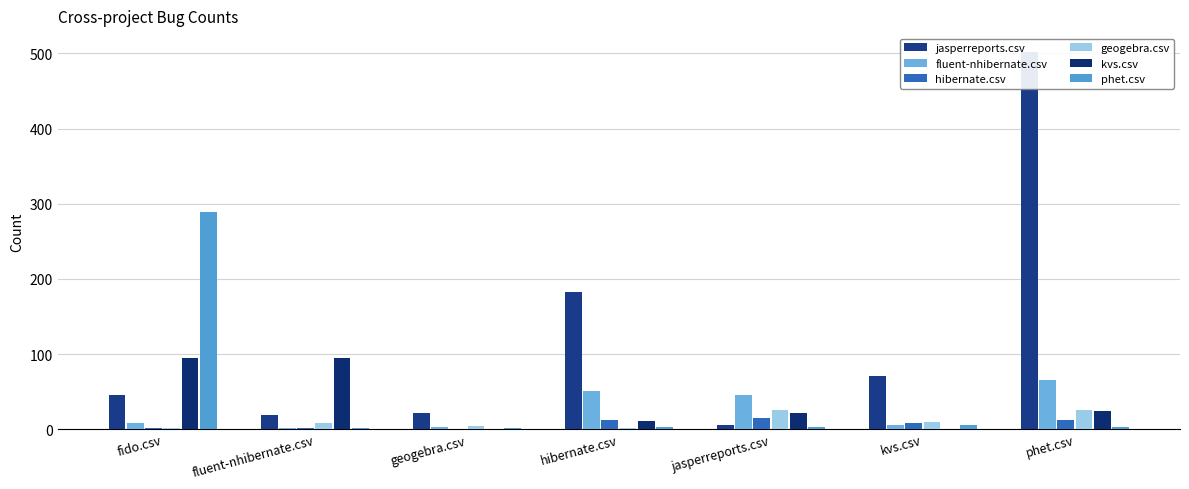

The value of geogebra.csv at phet.csv is 26. True or false?

True